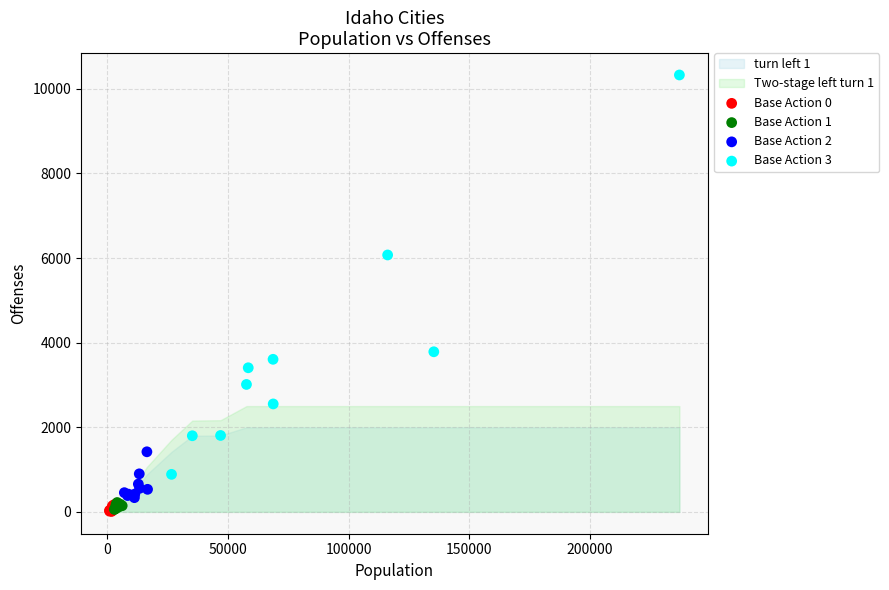

Which series contains the highest Y value?

Base Action 3